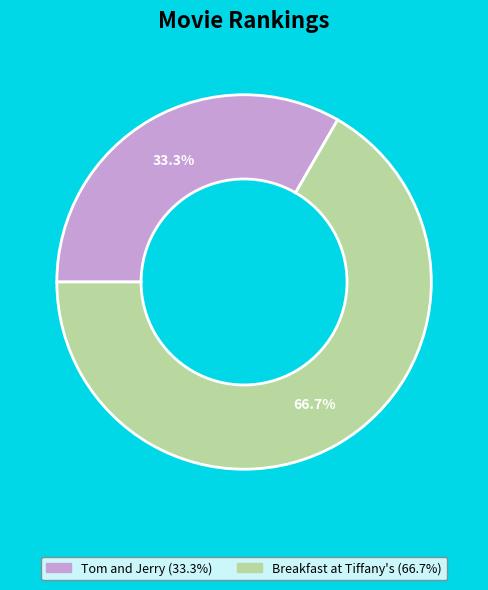

How much of the chart is everything except Tom and Jerry?

66.7%